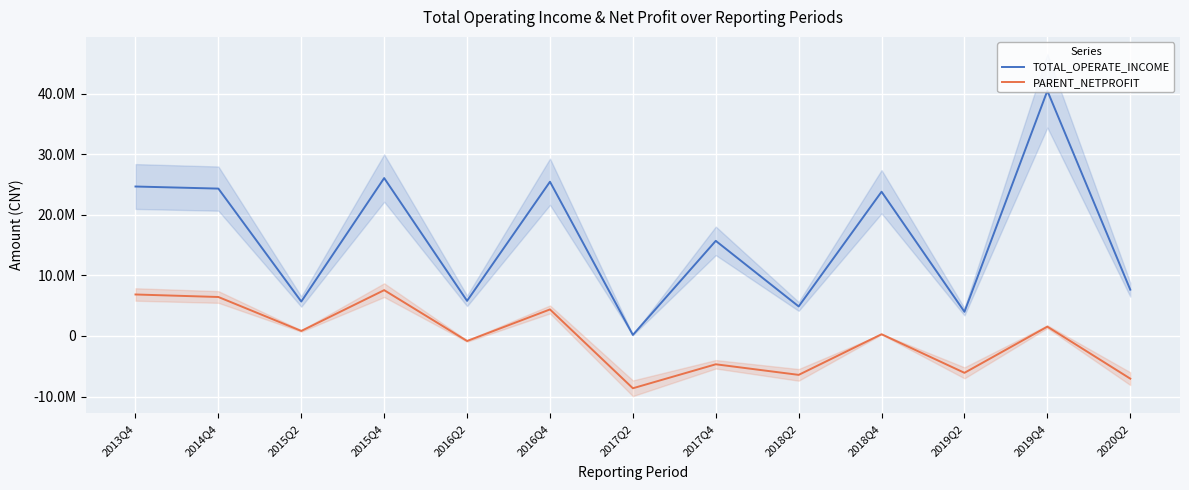

Rank the series by their average value, from lowest to highest.

PARENT_NETPROFIT, TOTAL_OPERATE_INCOME